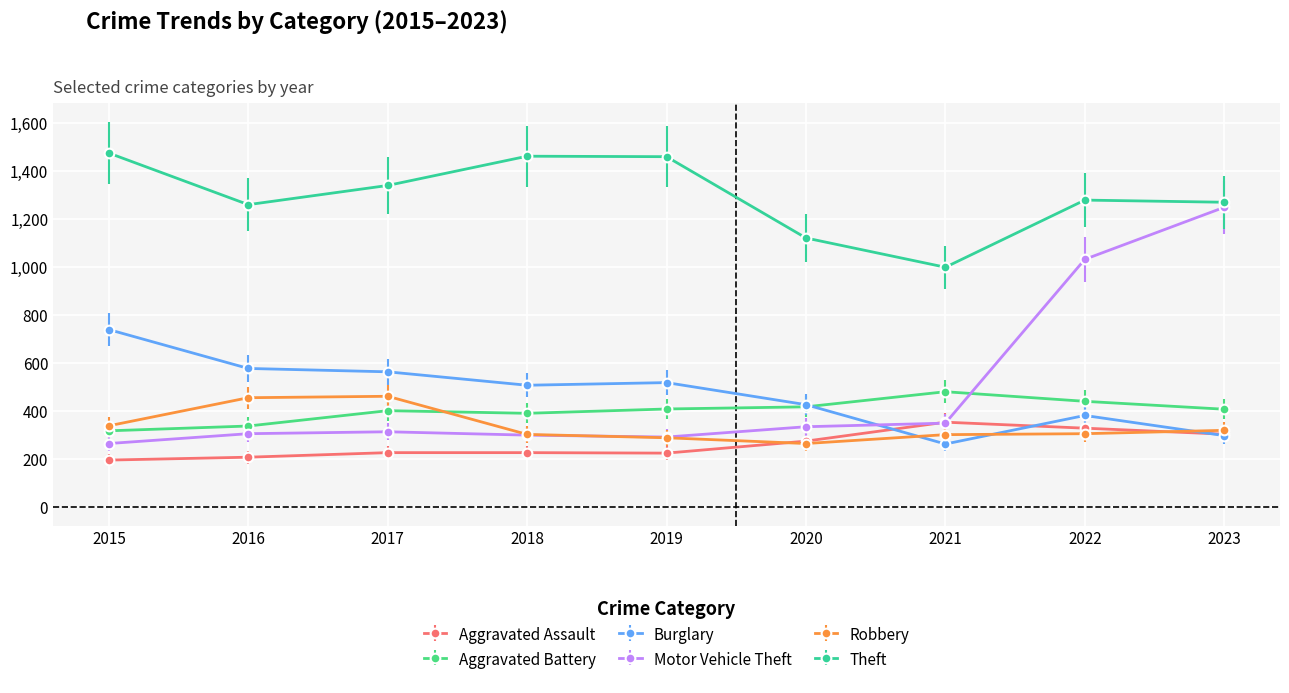

True or false: Burglary and Motor Vehicle Theft cross at least once.

True